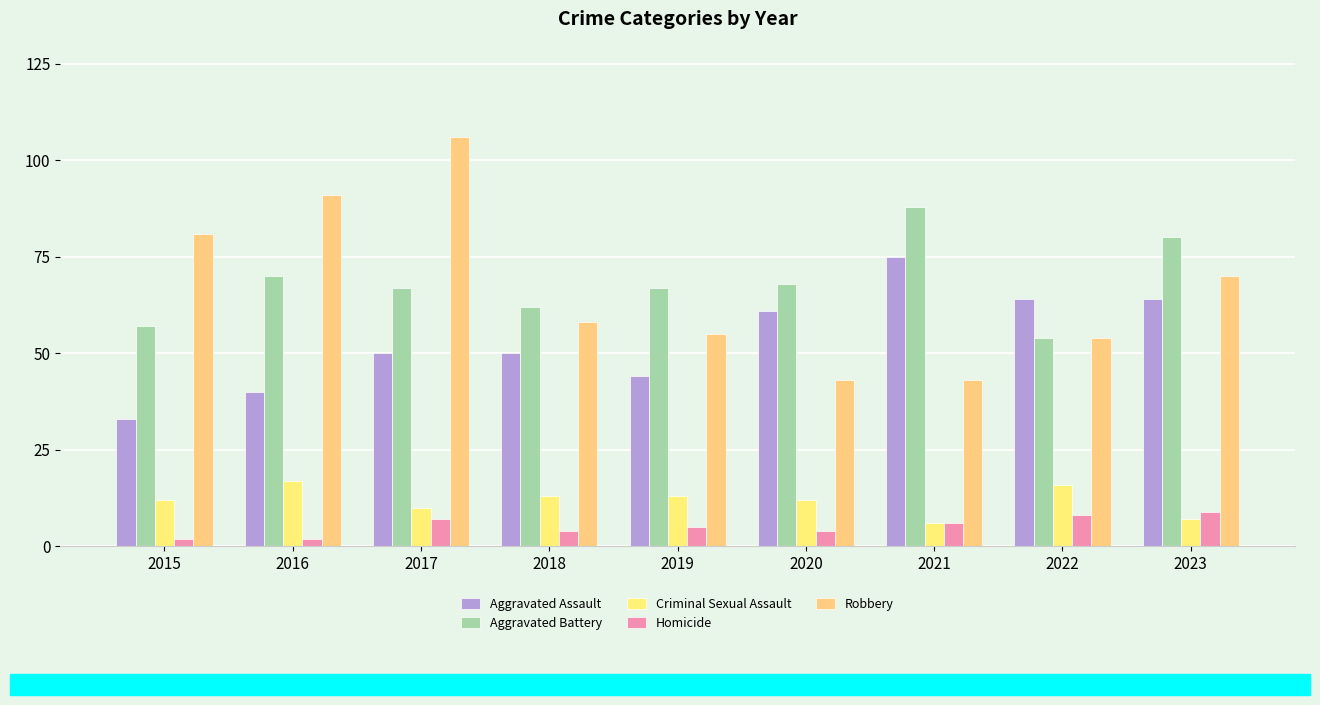

The Aggravated Assault series shows 31 at 2018. True or false?

False